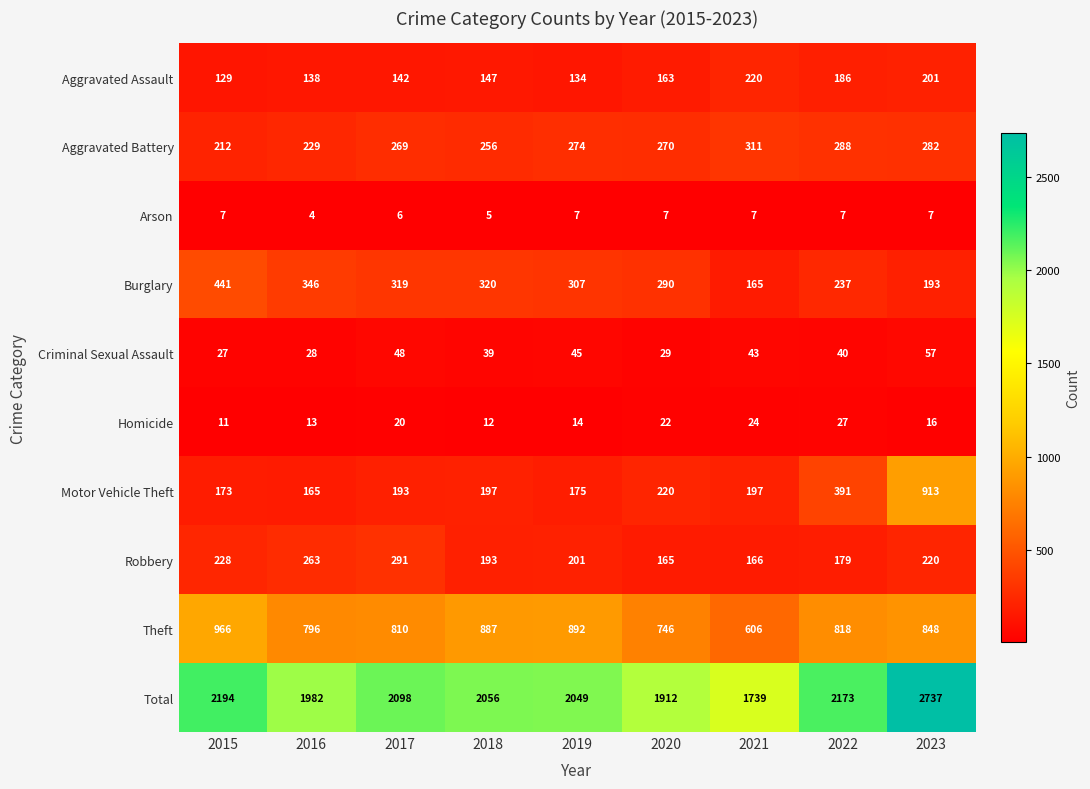

List the series in order of their peak value, highest first.

Total, Theft, Motor Vehicle Theft, Burglary, Aggravated Battery, Robbery, Aggravated Assault, Criminal Sexual Assault, Homicide, Arson